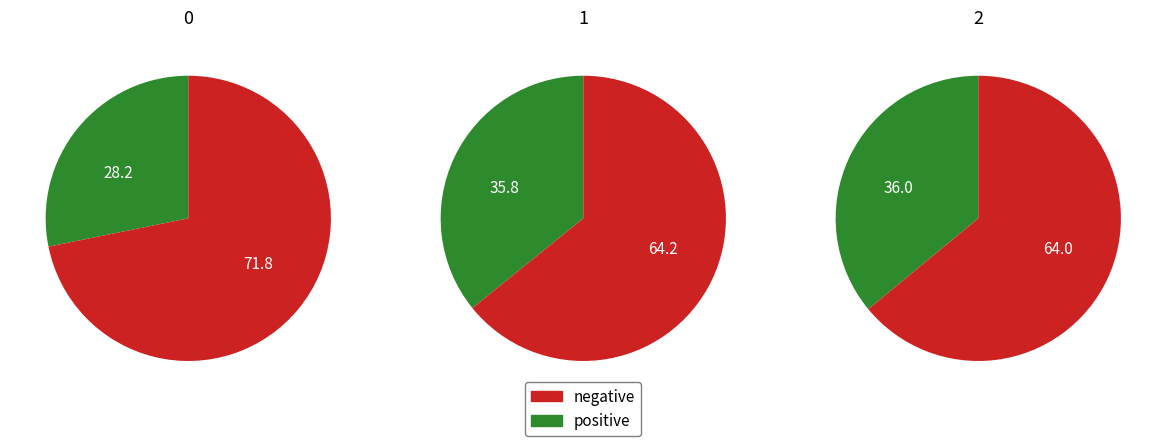

The 0 slice represents 36% of the pie. True or false?

False